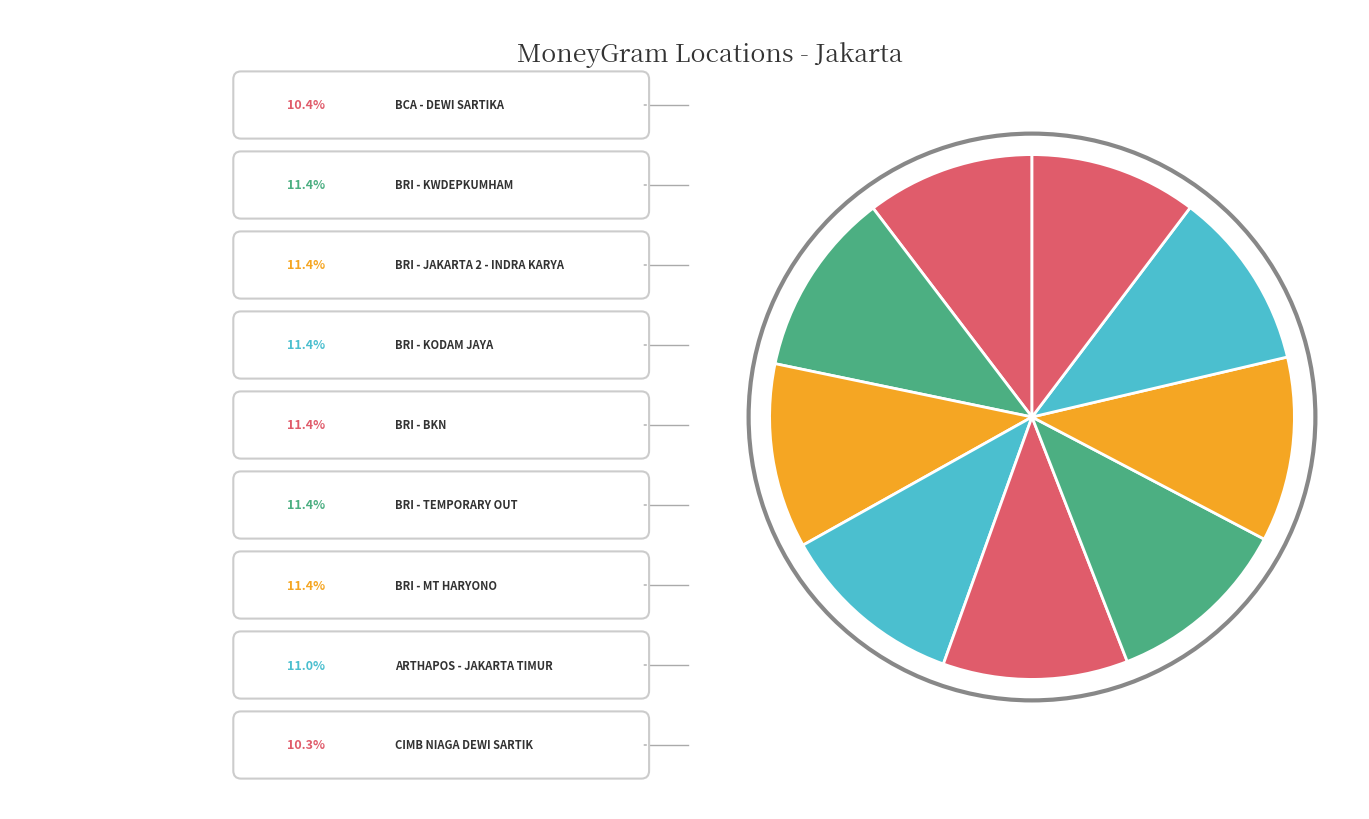

Count the number of slices in the pie.

9